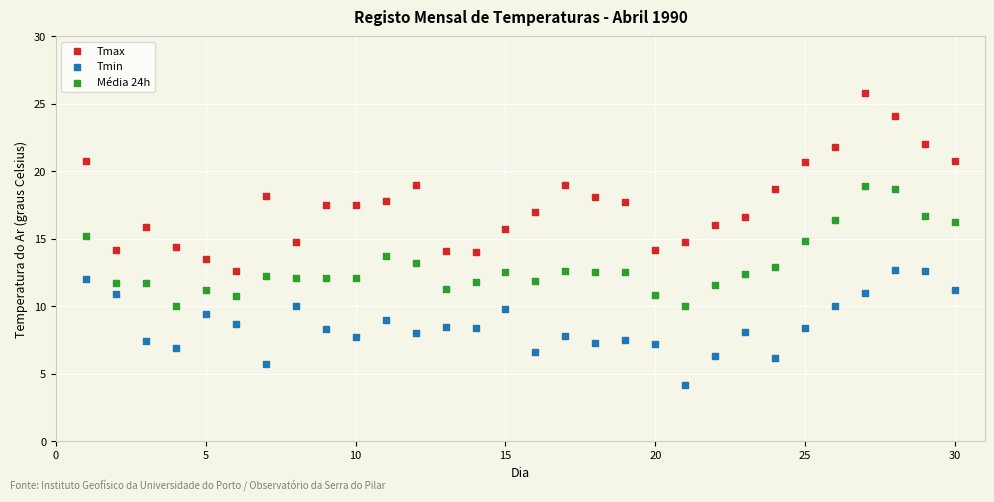

Which series reaches the minimum Y coordinate?

Tmin